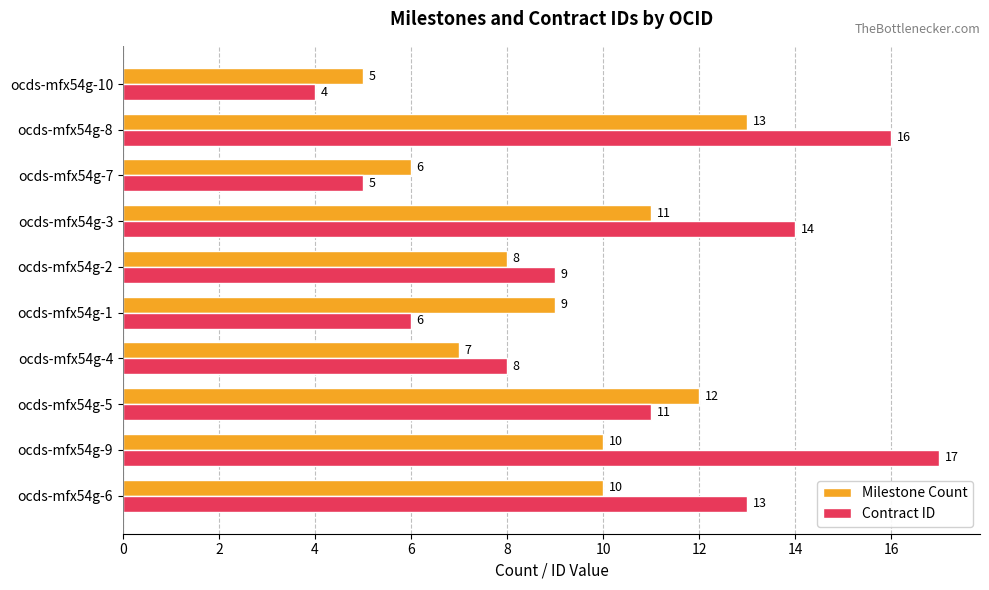

Rank the series by their maximum value, from lowest to highest.

Milestone Count, Contract ID